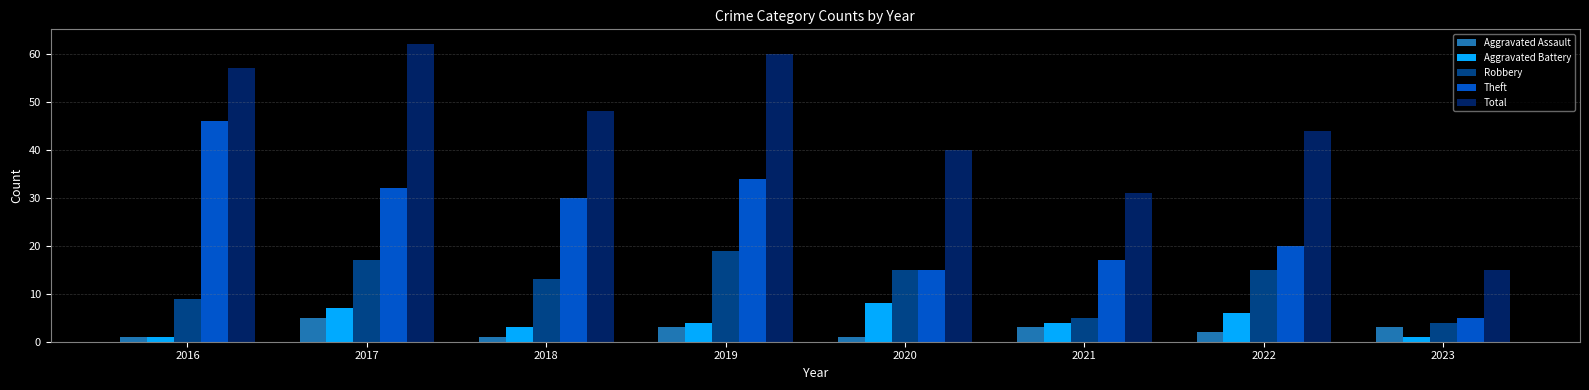

The value of Aggravated Assault at 2018 is 1. True or false?

True